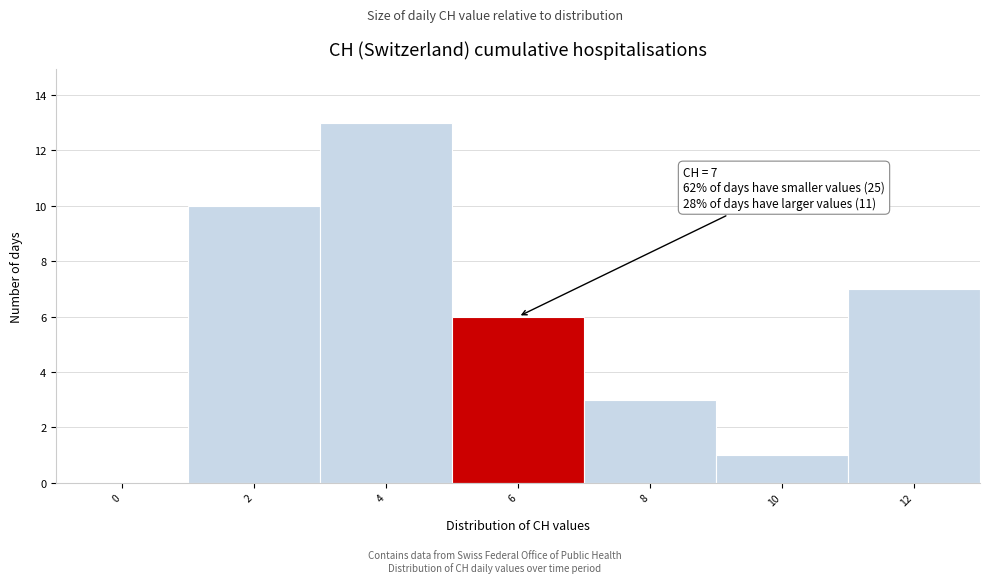

Reading right to left, transcribe all the data shown in this chart.

12=7	10=1	8=3	6=6	4=13	2=10	0=0